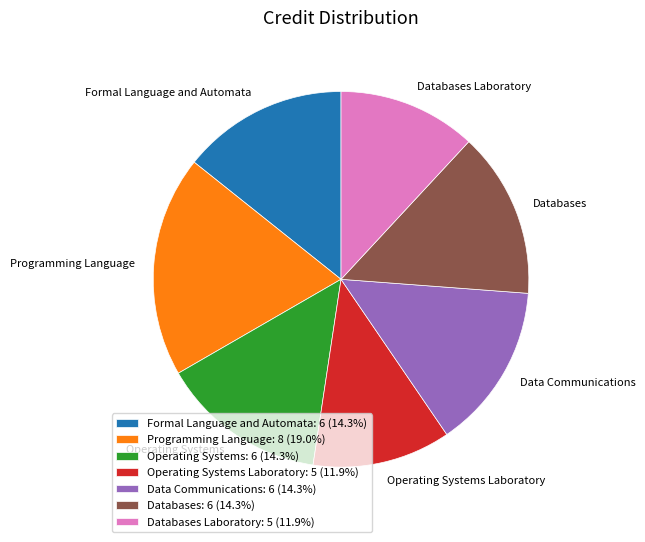

Does any single category account for the majority?

No